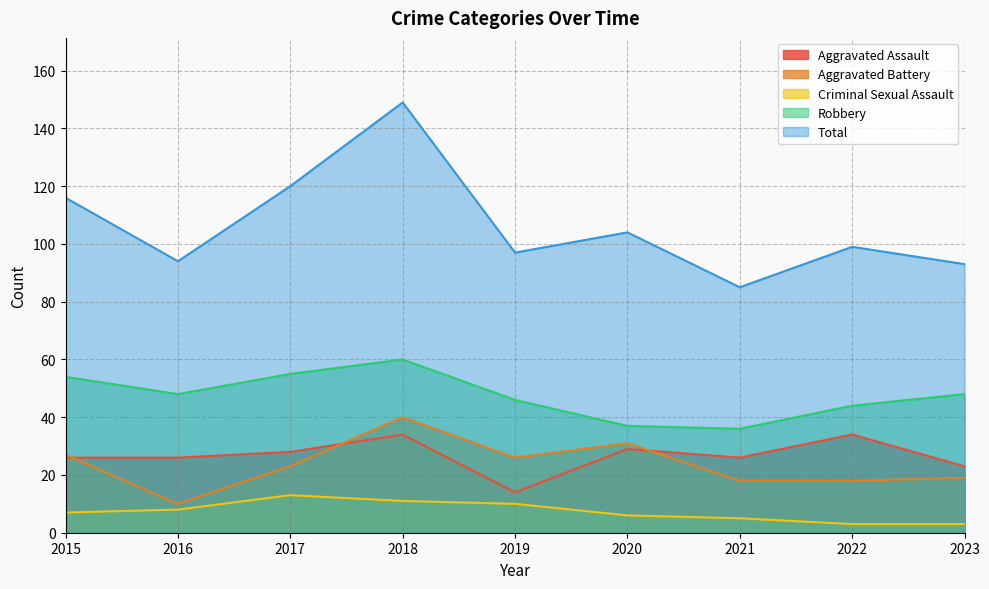

What is the approximate value of Total at 2023?

93